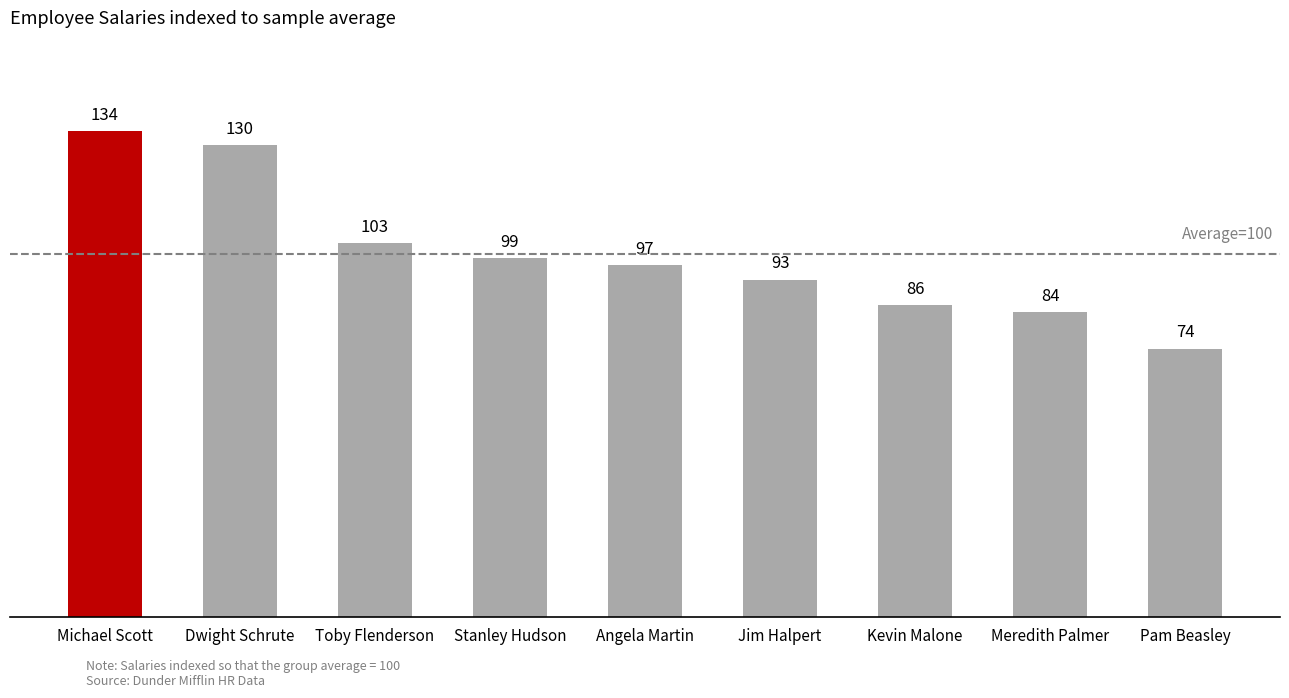

How many categories are shown in the chart?

9